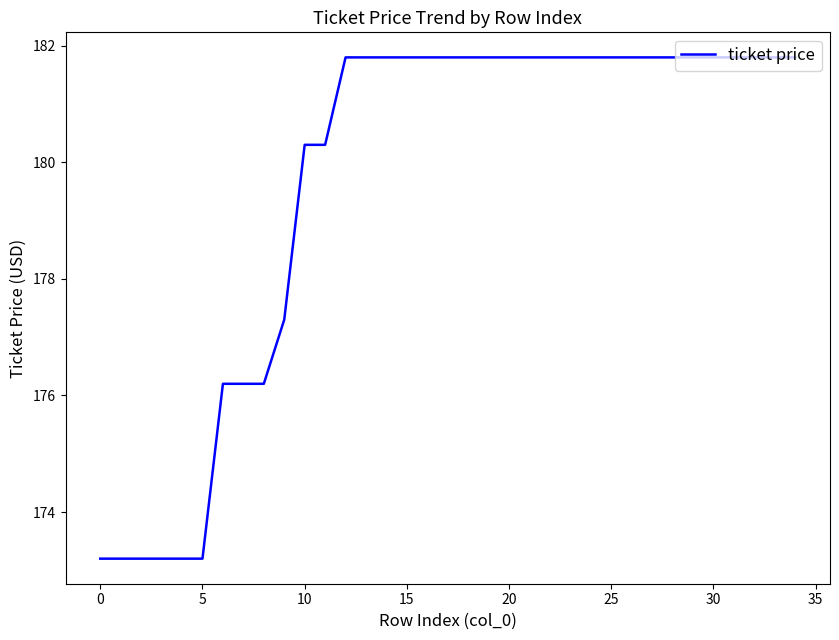

What is the difference between the maximum and minimum values?

8.6